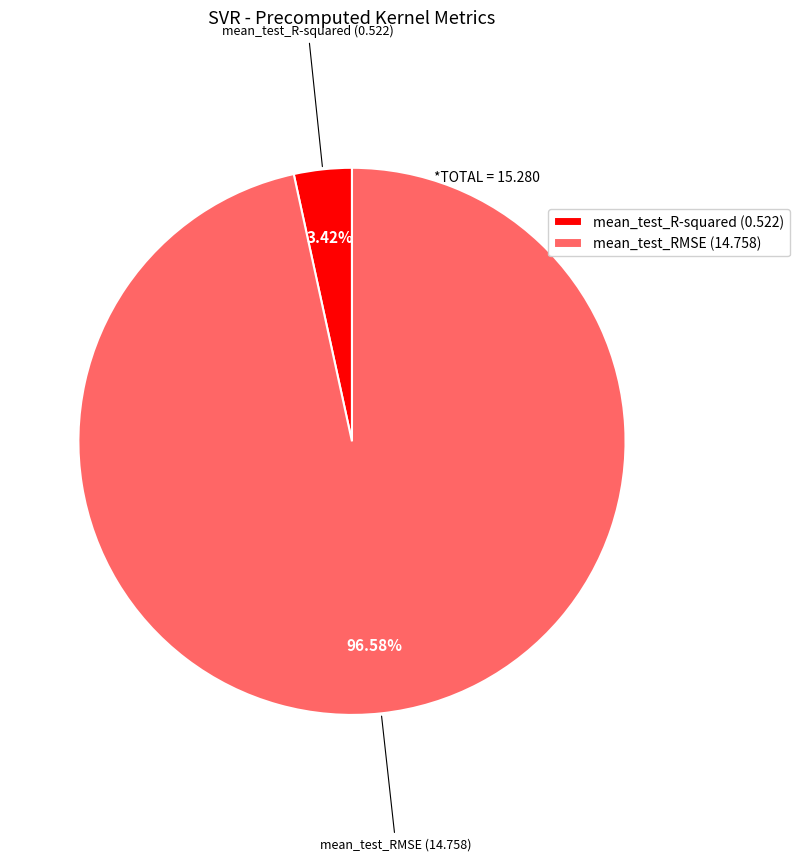

To the nearest percent, what is the difference between the largest and smallest slice percentages?

93%